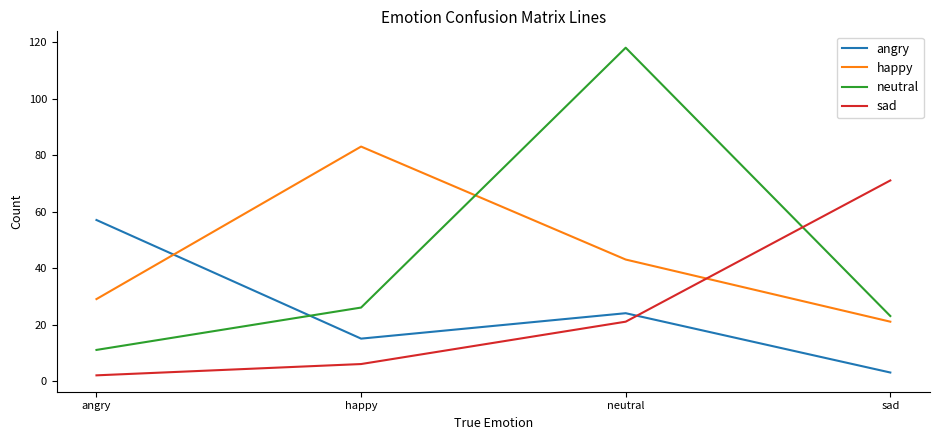

What is the sum of the happy values at neutral and happy?

126